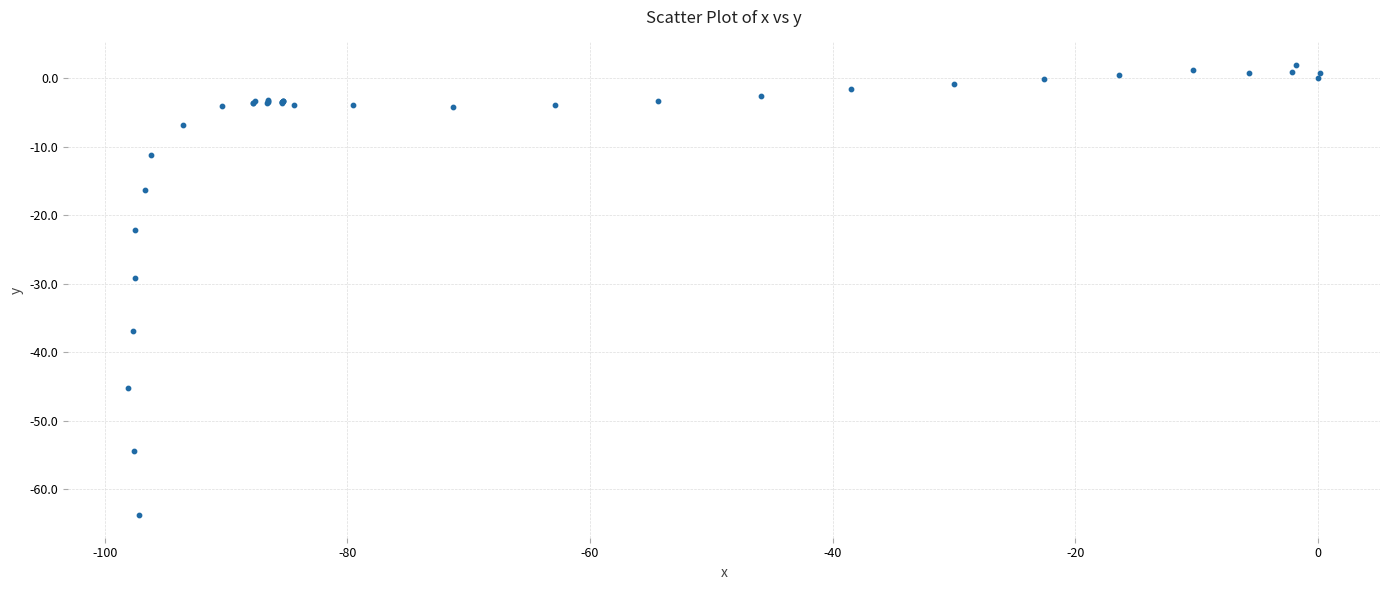

What Y value in the scatter plot is closest to -30?

-29.2